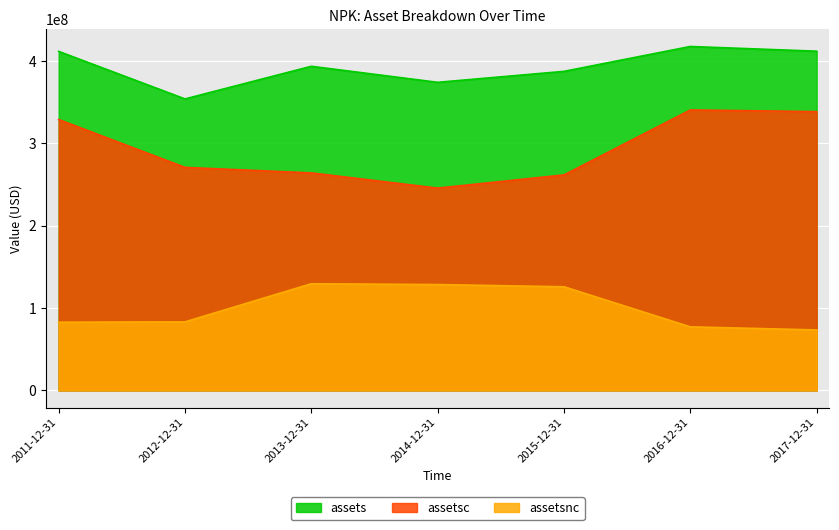

Reading left to right, transcribe all the data shown in this chart.

assets: 2011-12-31=411641000	2012-12-31=353912000	2013-12-31=393540000	2014-12-31=374071000	2015-12-31=387384000	2016-12-31=417594000	2017-12-31=411873000
assetsc: 2011-12-31=328905000	2012-12-31=270754000	2013-12-31=264073000	2014-12-31=245596000	2015-12-31=261592000	2016-12-31=340495000	2017-12-31=338508000
assetsnc: 2011-12-31=82736000	2012-12-31=83158000	2013-12-31=129467000	2014-12-31=128475000	2015-12-31=125792000	2016-12-31=77099000	2017-12-31=73365000